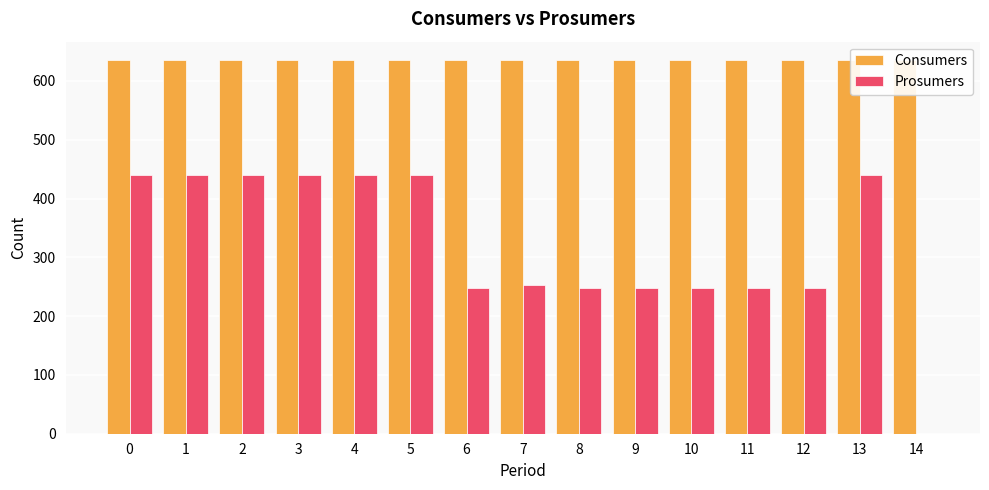

The Prosumers series shows 131 at 1. True or false?

False